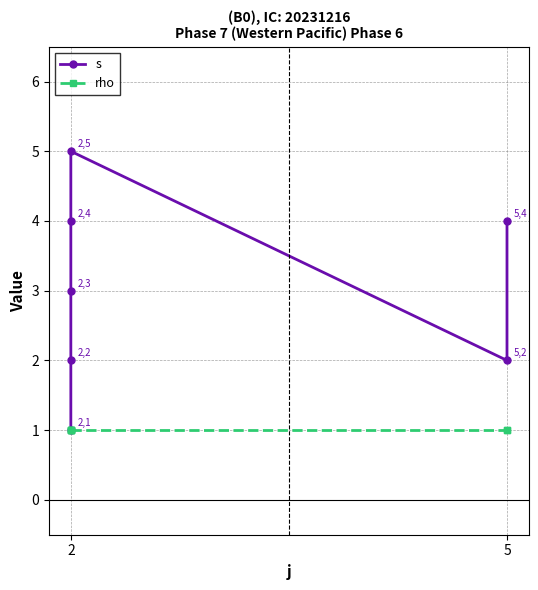

Between 6 and 5, which is larger?

6